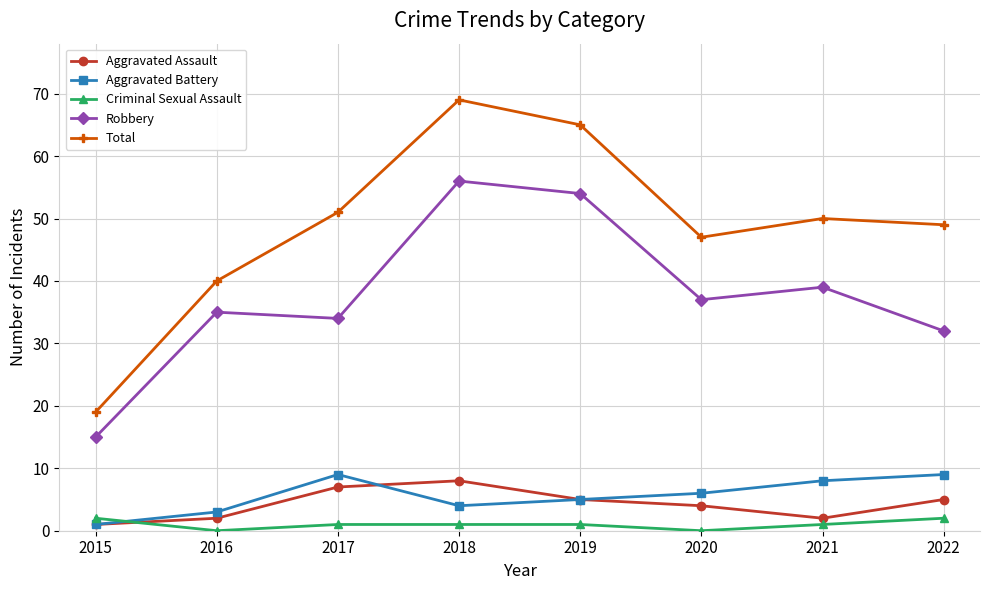

At which category is the sum across all series the highest?

2018